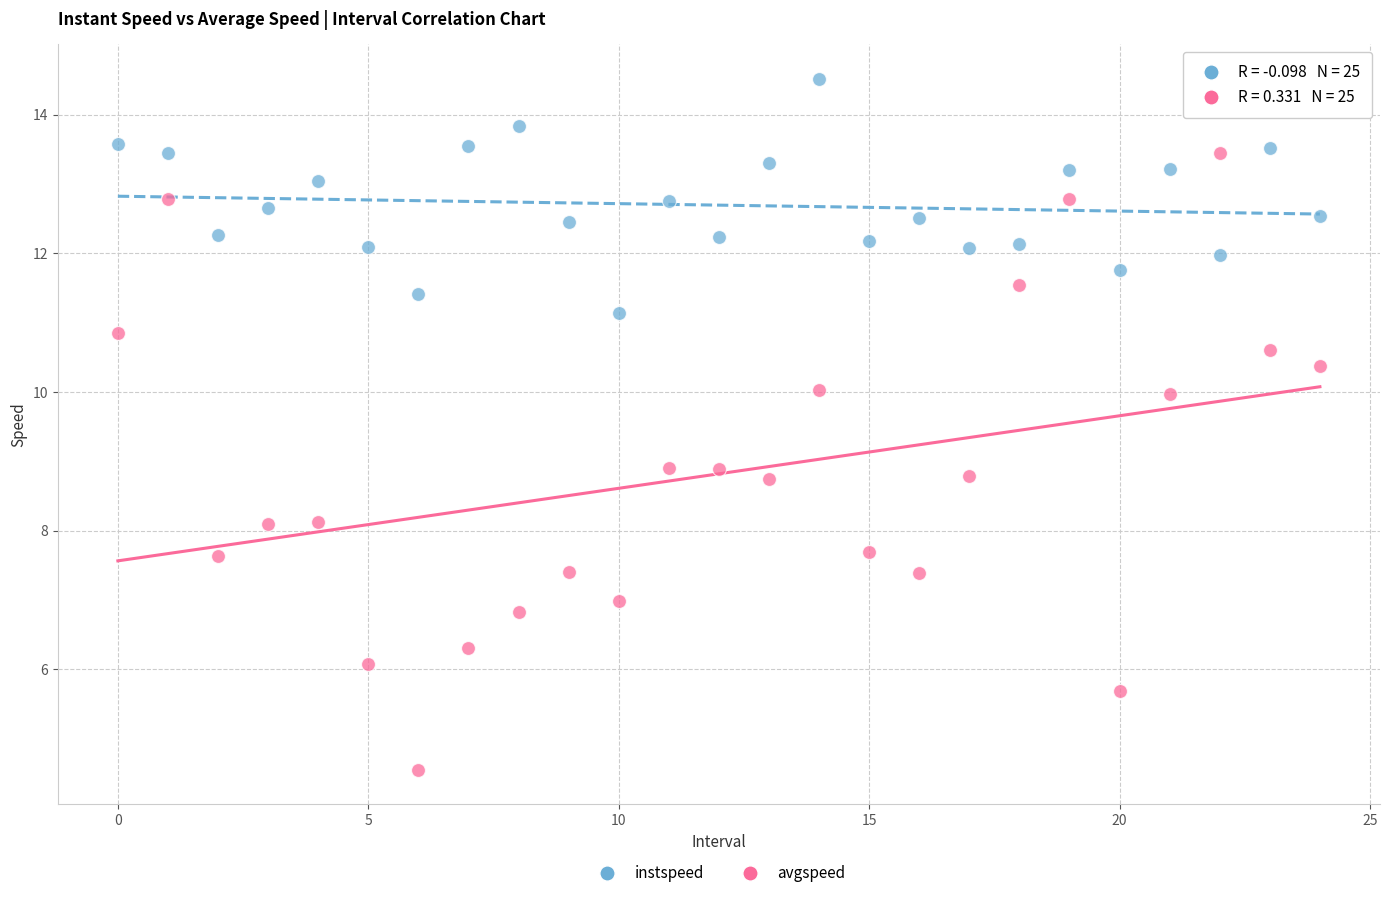

What are all the series names shown in the legend?

instspeed, avgspeed